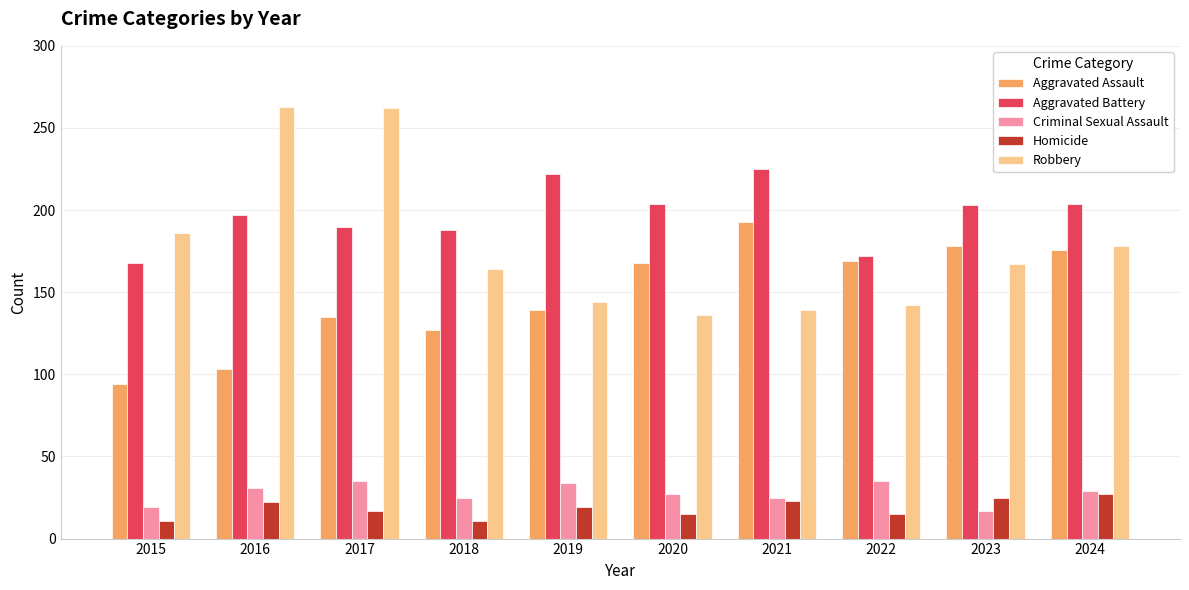

What is the sum of the Homicide values at 2024 and 2016?

49